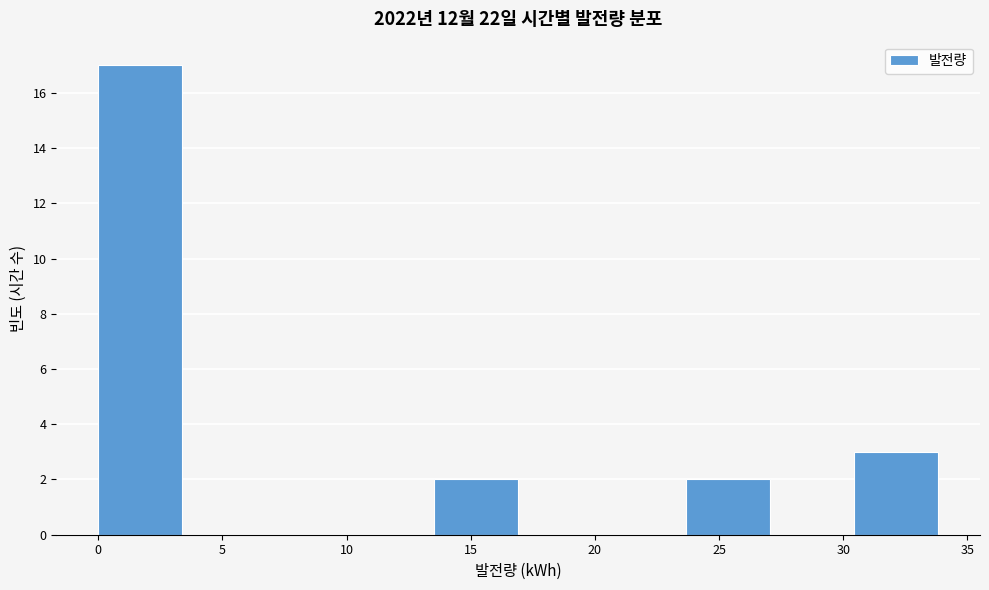

Reading left to right, transcribe this chart: for each bar, give the range it covers on the x-axis and its height. Neither the bar edges nor the heights are printed on the chart, so give them approximately, as read against the axes.

0.0 to 3.5: 17
3.5 to 7.0: 0
7.0 to 10.0: 0
10.0 to 13.5: 0
13.5 to 17.0: 2
17.0 to 20.5: 0
20.5 to 23.5: 0
23.5 to 27.0: 2
27.0 to 30.5: 0
30.5 to 34.0: 3